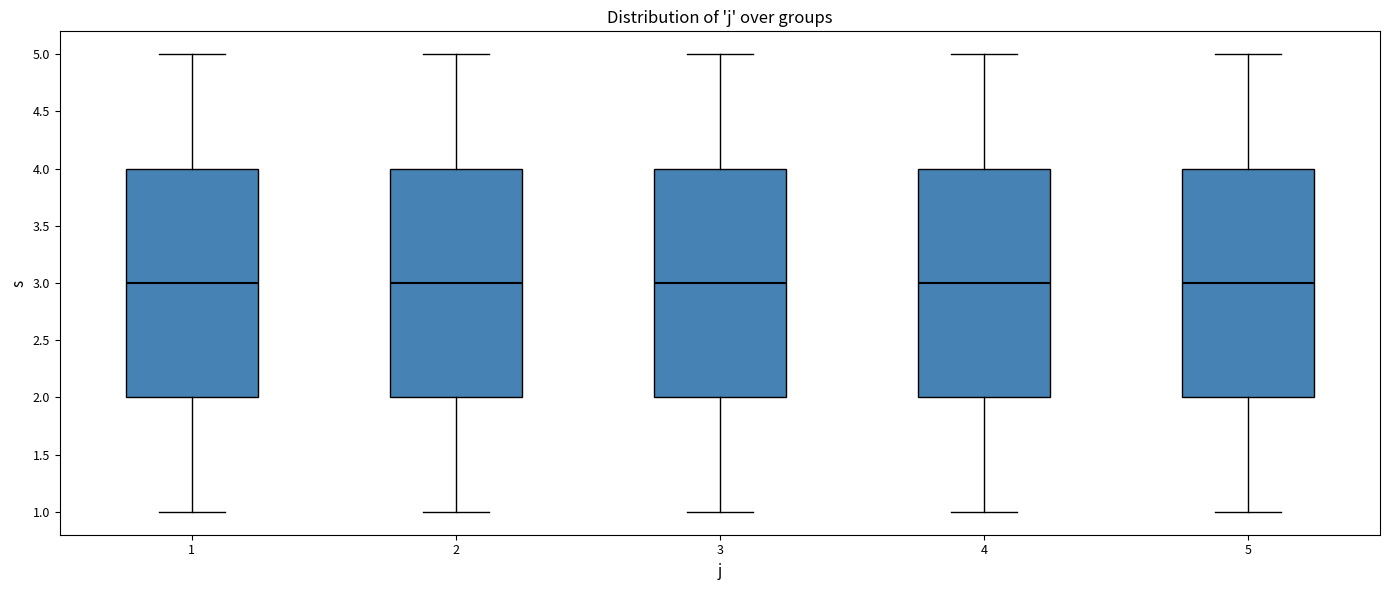

Reading left to right, read every box against the y-axis: the position of its median line, the range the box covers, and the ends of its whiskers. The values are not printed on the chart, so give them approximately, as read against the axis.

1: median 3, box 2 to 4, whiskers 1 to 5
2: median 3, box 2 to 4, whiskers 1 to 5
3: median 3, box 2 to 4, whiskers 1 to 5
4: median 3, box 2 to 4, whiskers 1 to 5
5: median 3, box 2 to 4, whiskers 1 to 5